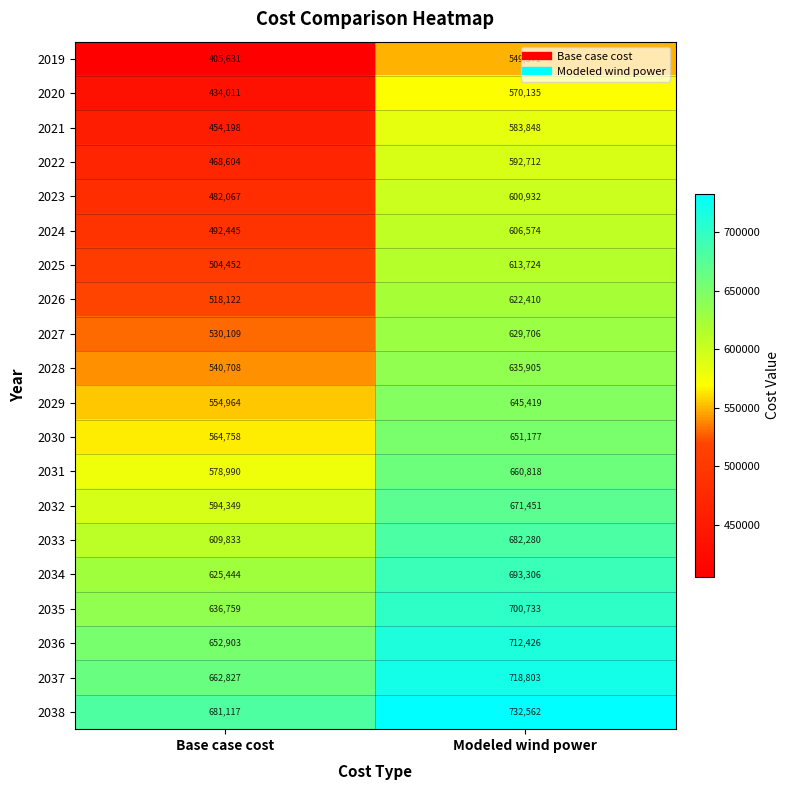

What is the approximate value of 2020 at Modeled wind power, to the nearest 50?

570150